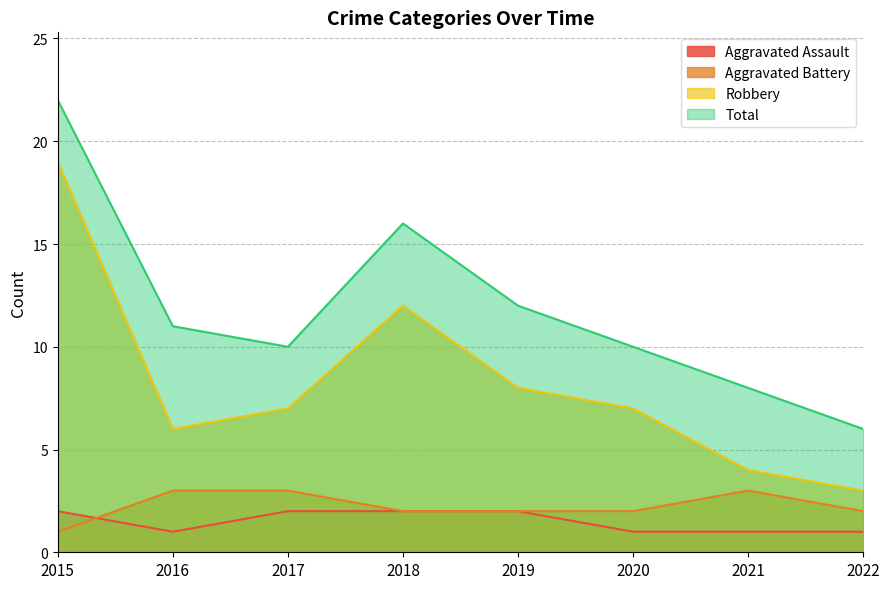

Does the chart display data point markers on the line(s)?

No